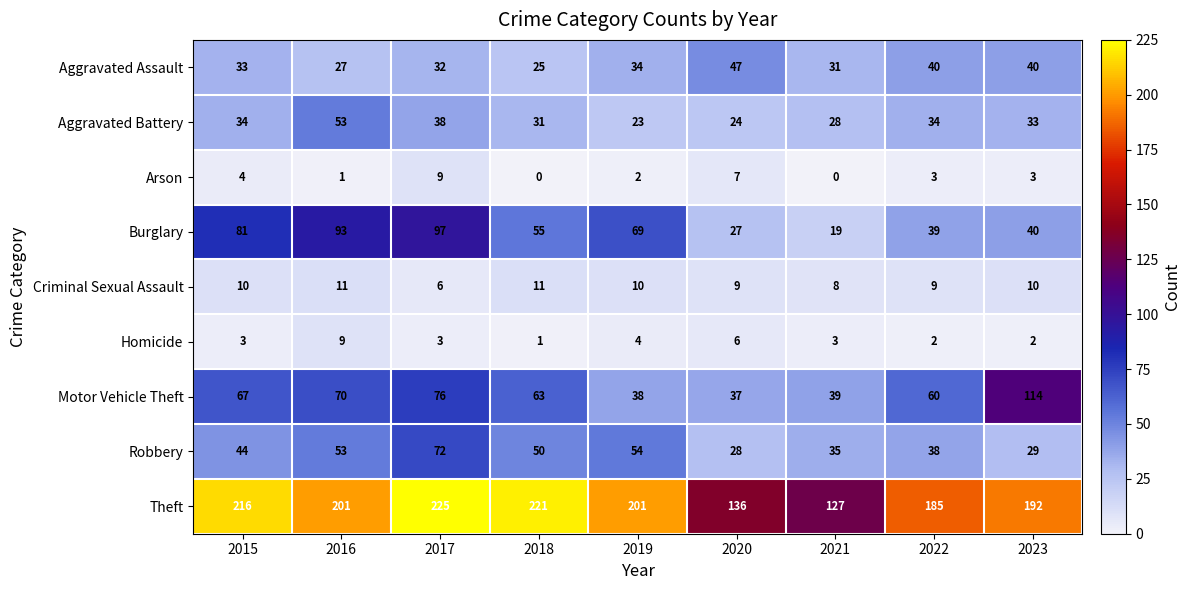

Between 2020 and 2021, which series saw the biggest shift?

Aggravated Assault